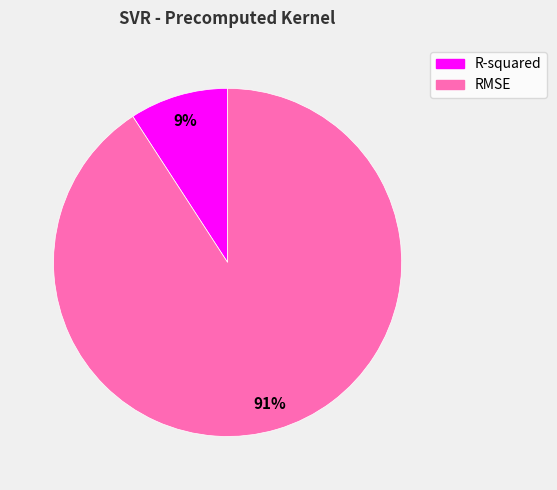

How many slices are in this pie chart?

2